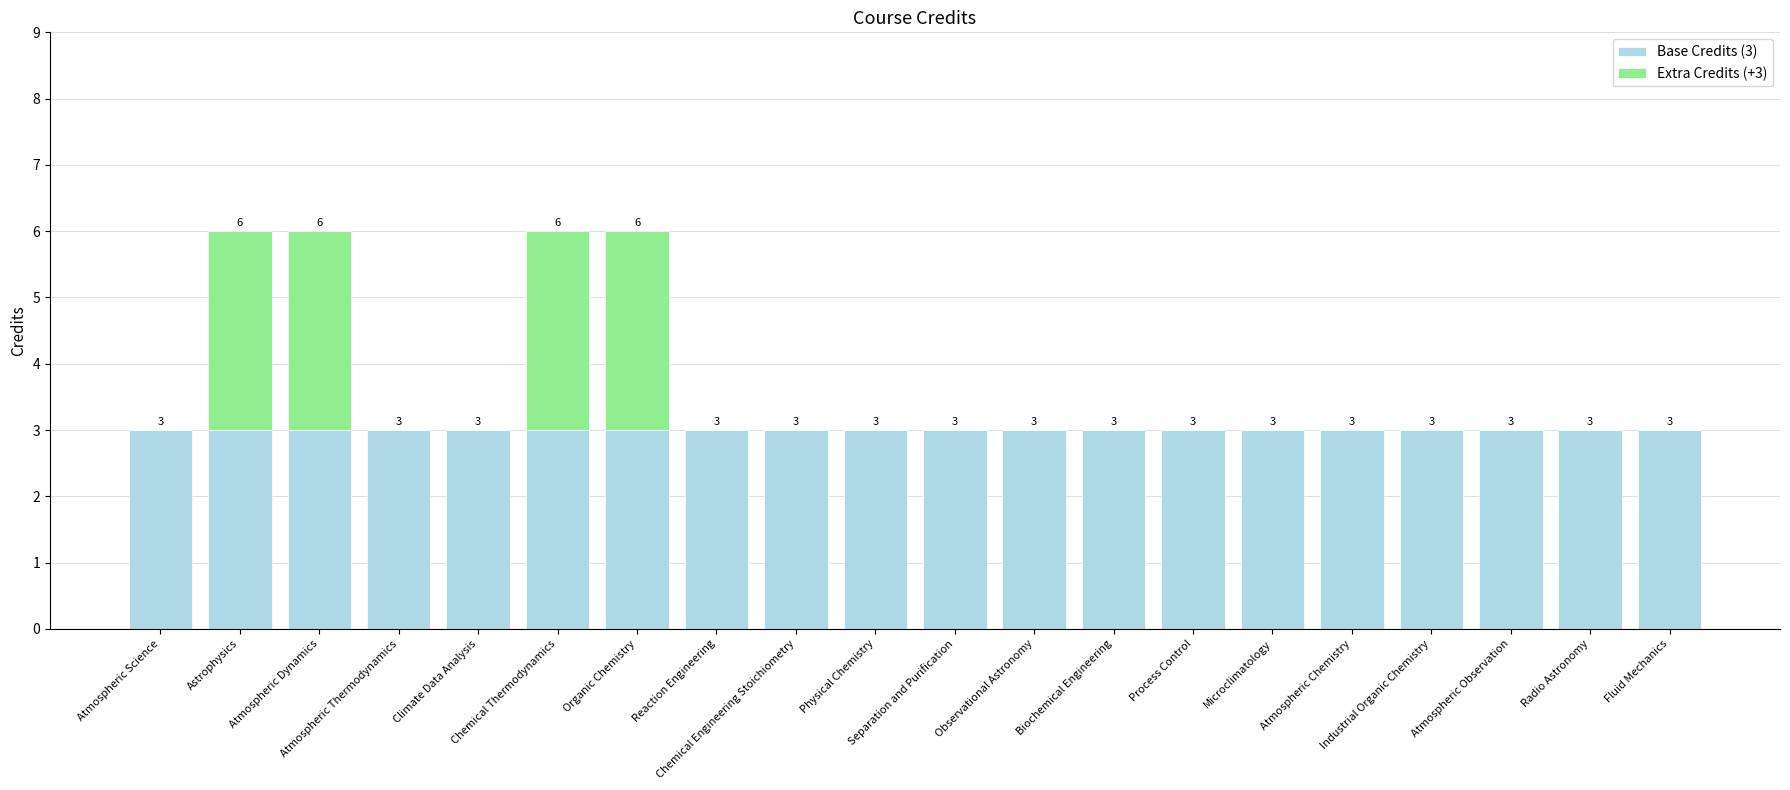

What is the maximum value for Base Credits (3)?

3